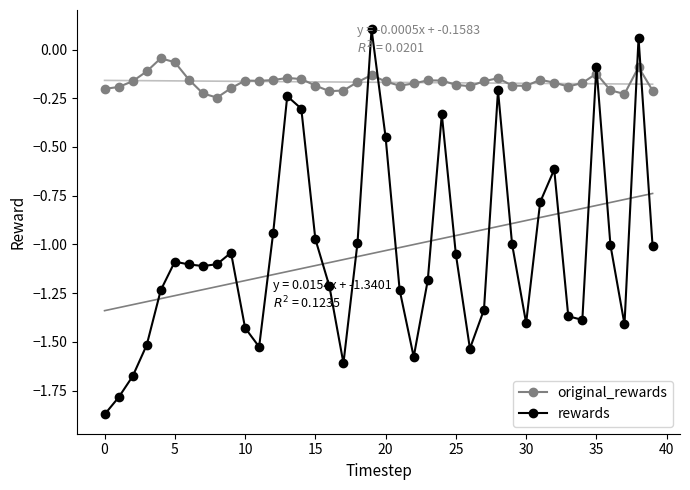

How many times do original_rewards and rewards cross each other?

6